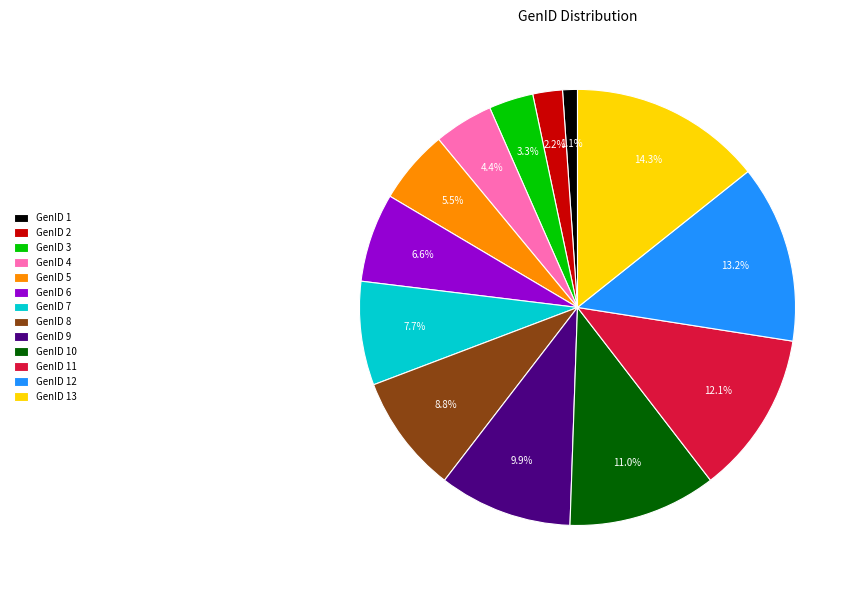

Rank the categories by value from highest to lowest.

GenID 13, GenID 12, GenID 11, GenID 10, GenID 9, GenID 8, GenID 7, GenID 6, GenID 5, GenID 4, GenID 3, GenID 2, GenID 1